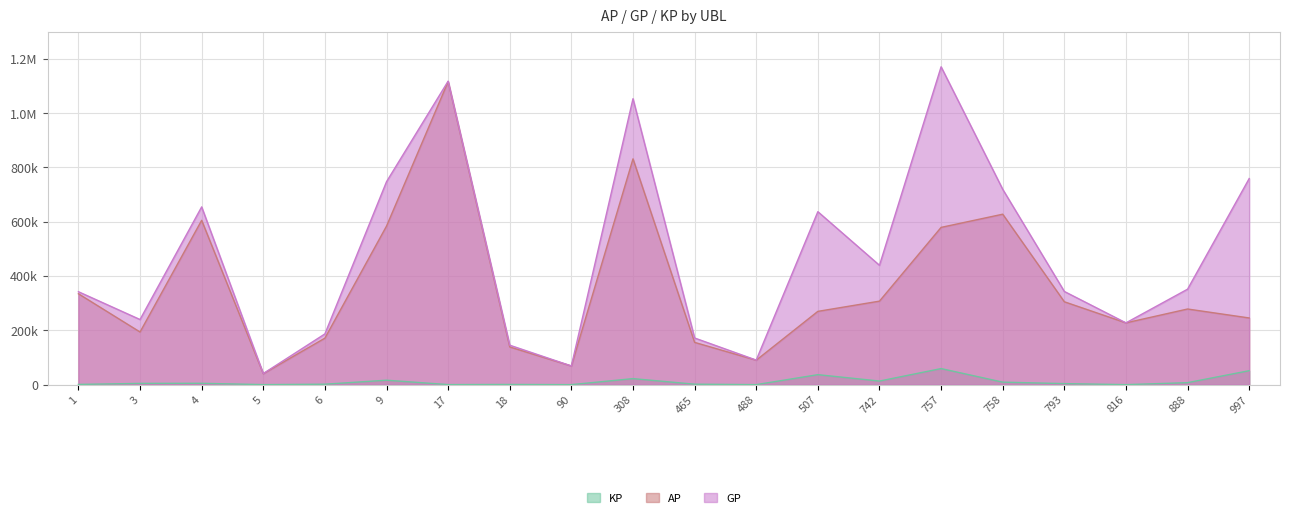

What is the highest value of the AP series?

1116230.0